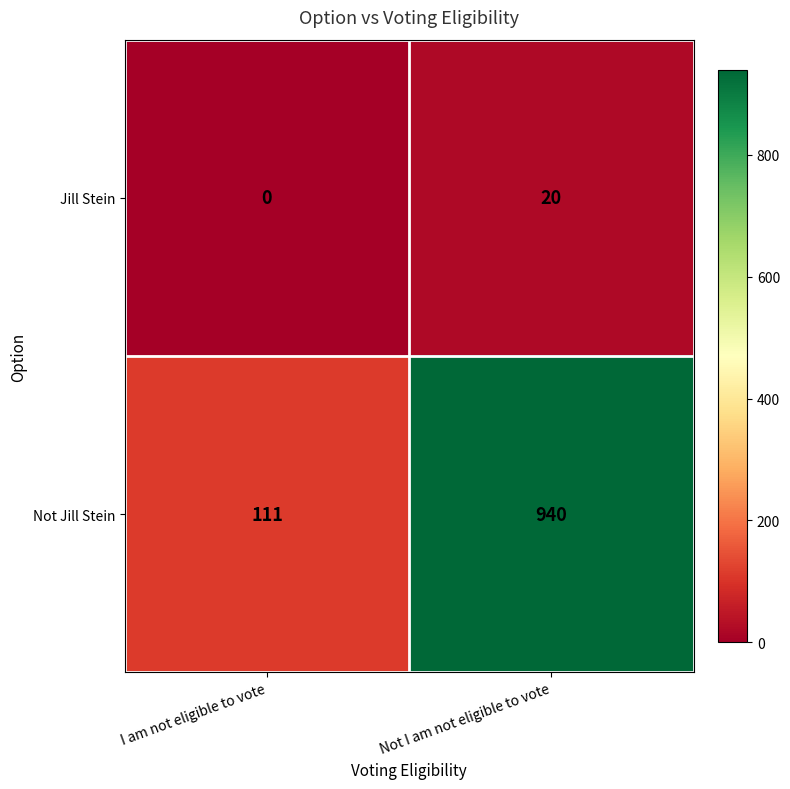

Which category has the lowest value in the Jill Stein series?

I am not eligible to vote